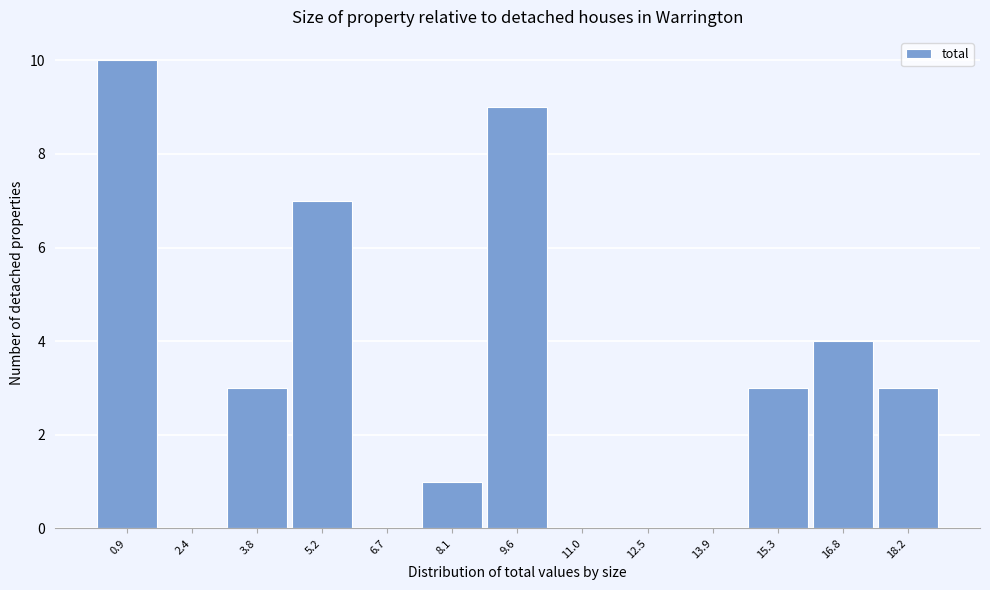

How tall is the bar that spans 16.0 to 17.6 on the x-axis? Neither the bar edges nor the heights are printed on the chart, so give them approximately, as read against the axes.

4